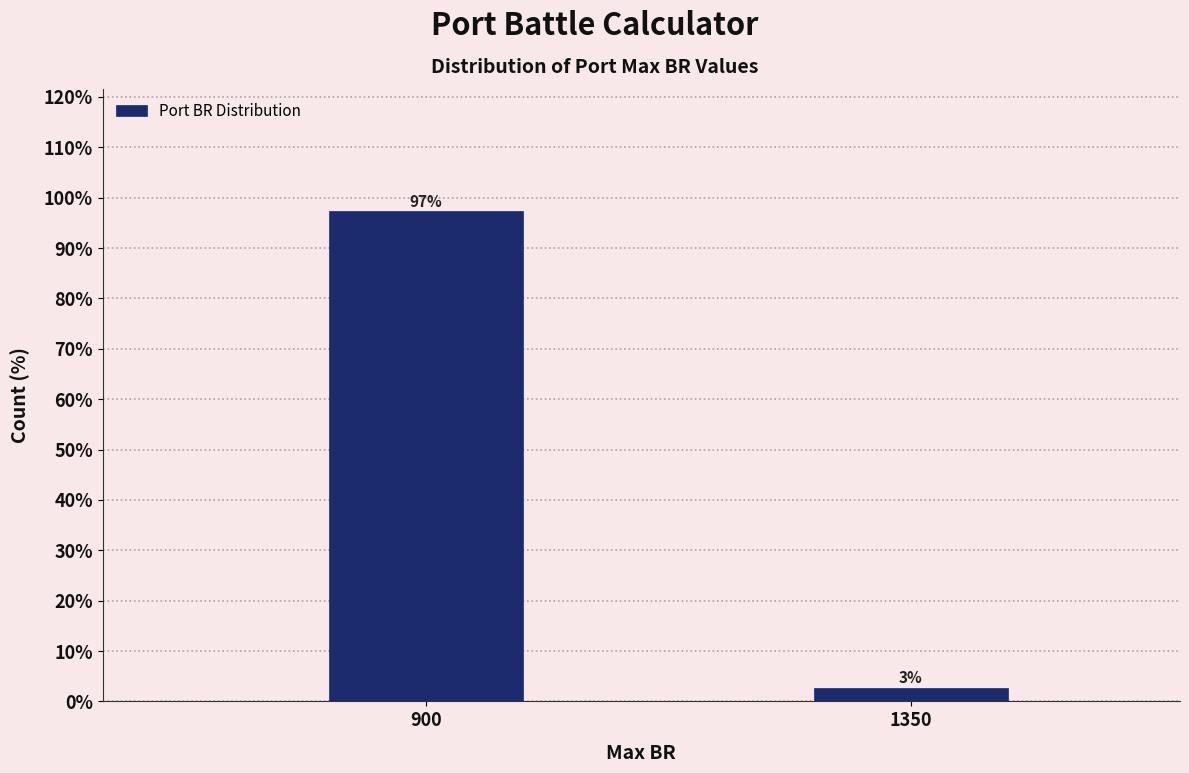

List the labels in order of value, largest first.

900, 1350